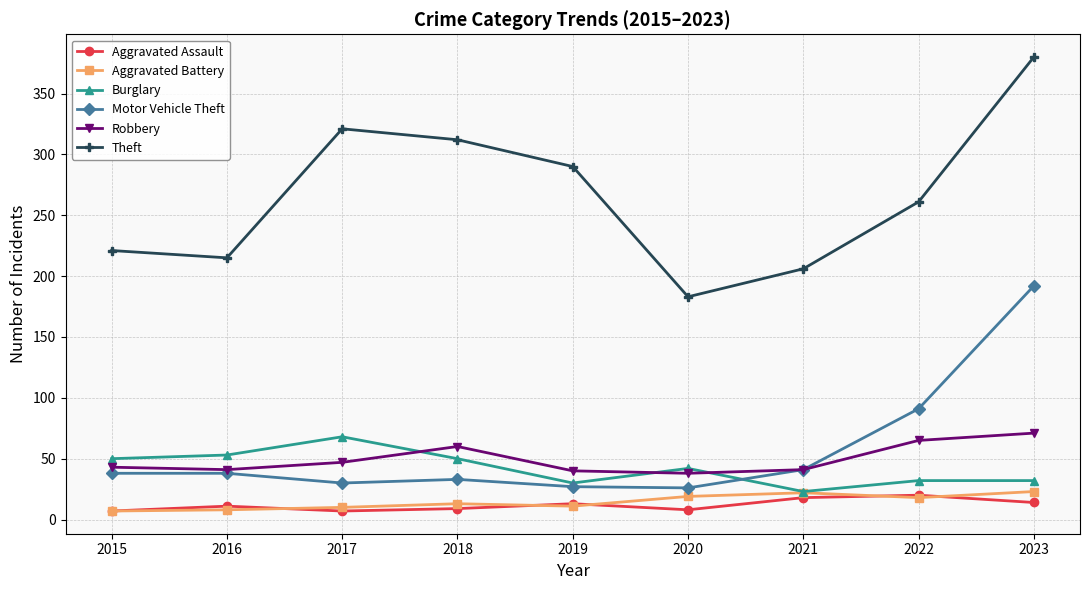

What is the spread (max minus min) of values at 2023?

366